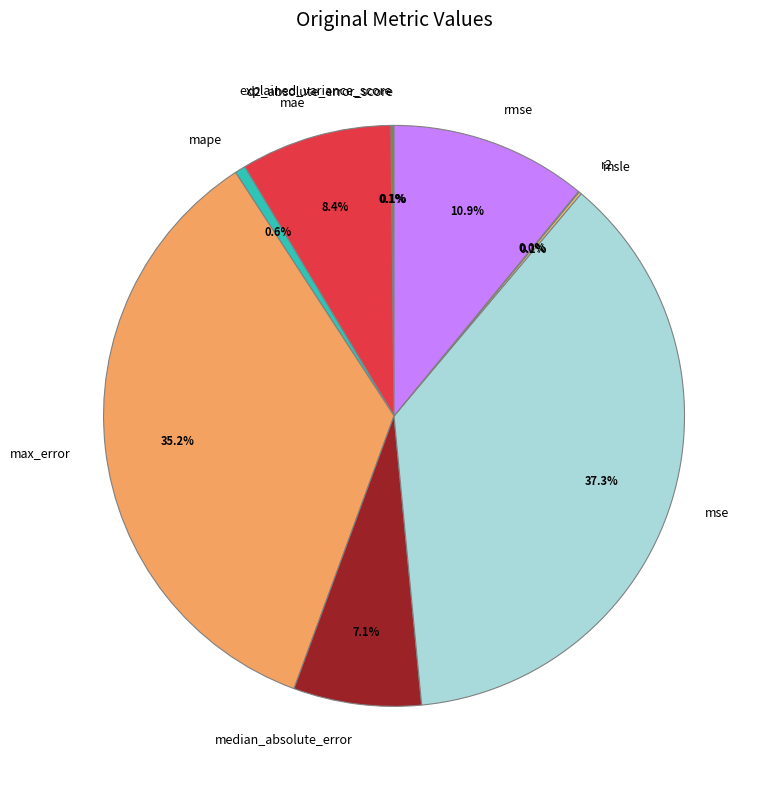

Which slice is the largest?

mse